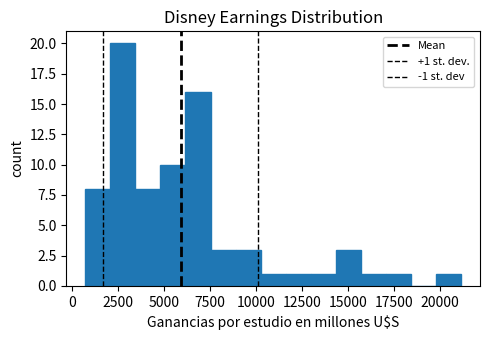

Read against the x-axis, roughly where is the centre of the tallest bar?

3000